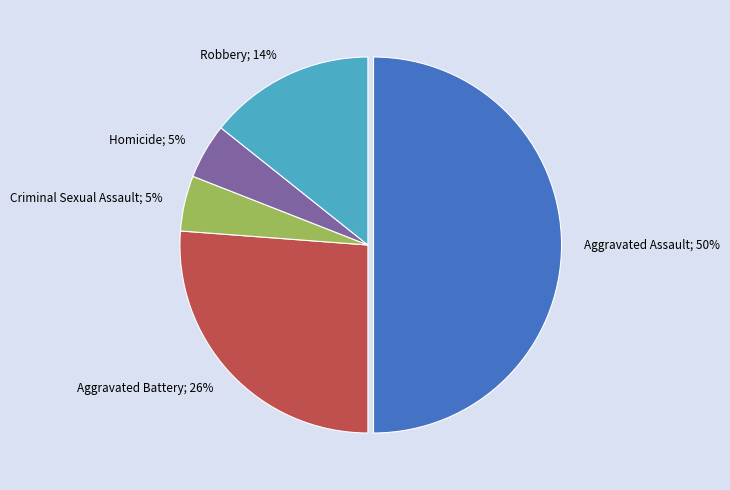

To the nearest percent, what is the difference between the Criminal Sexual Assault and Aggravated Assault slice percentages?

45%